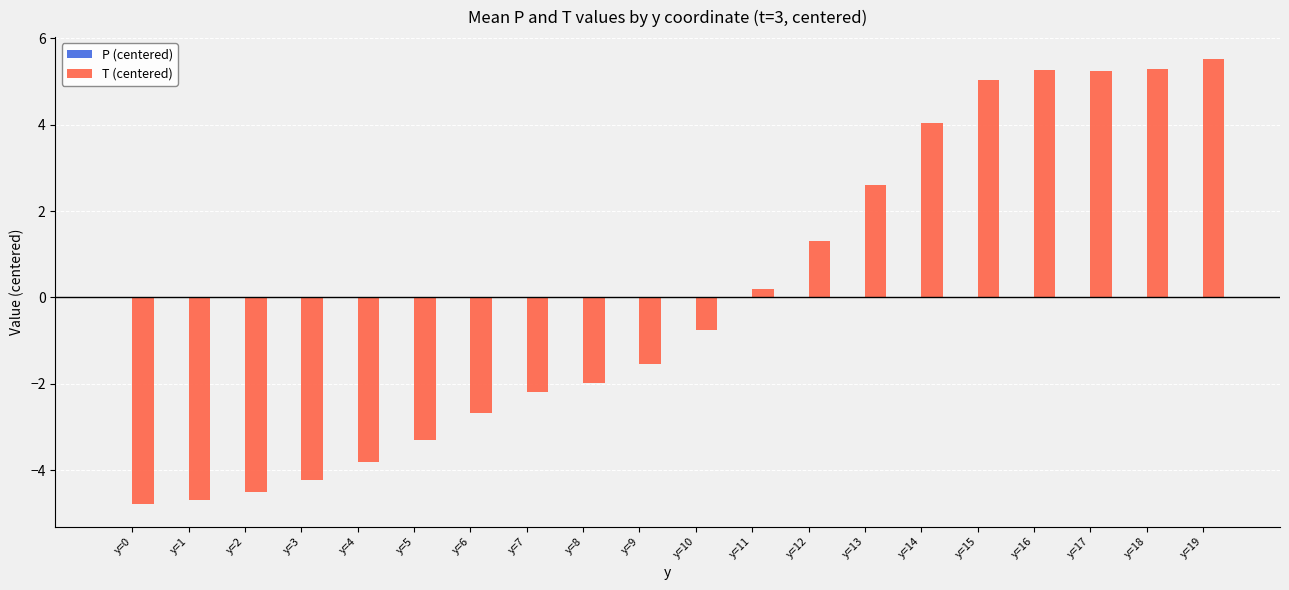

Which category has the highest value in the T (centered) series?

y=19